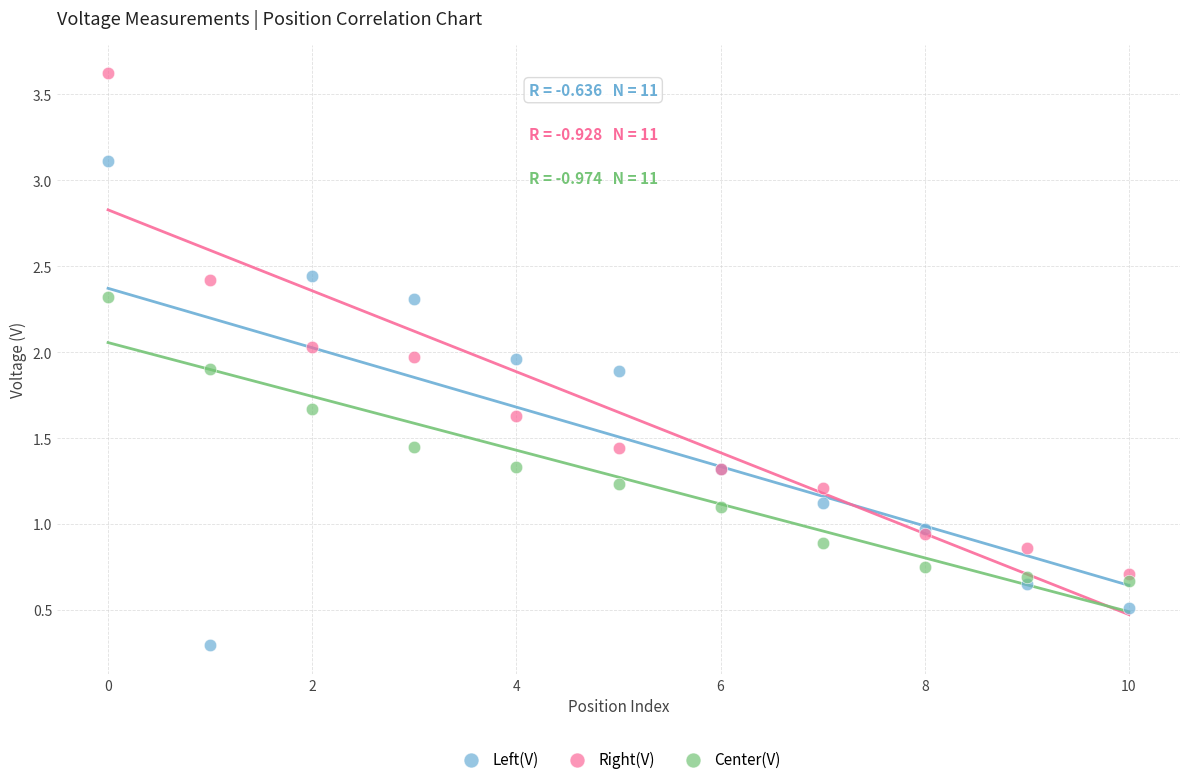

Which series contains the lowest Y value?

Left(V)